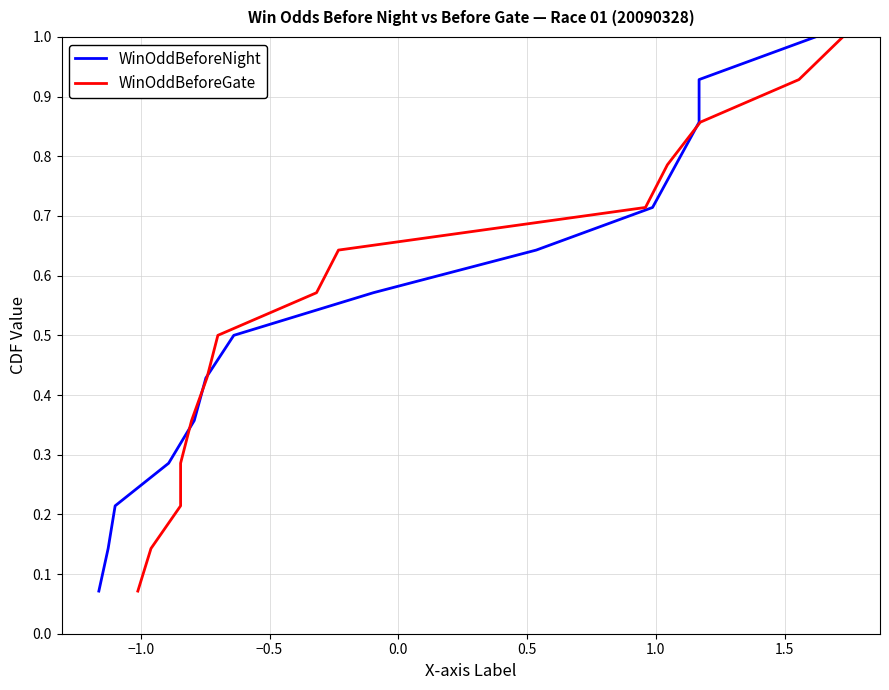

The value of WinOddBeforeNight at 12 is 0.4. True or false?

False